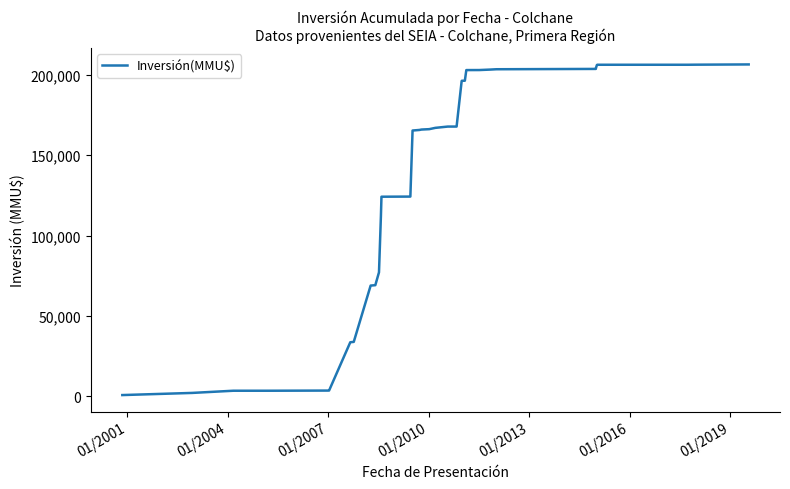

True or false: the data has more than 2 interior local peaks.

False